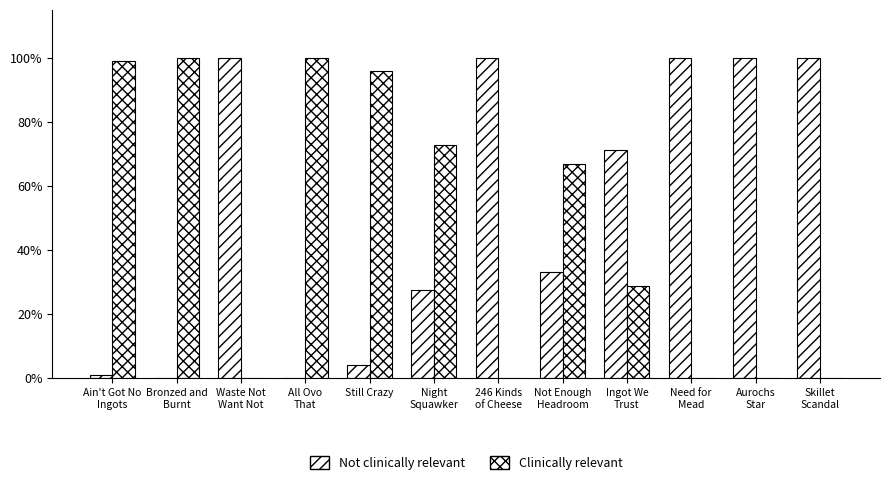

Between Night
Squawker and Ingot We
Trust, which is larger?

Ingot We
Trust